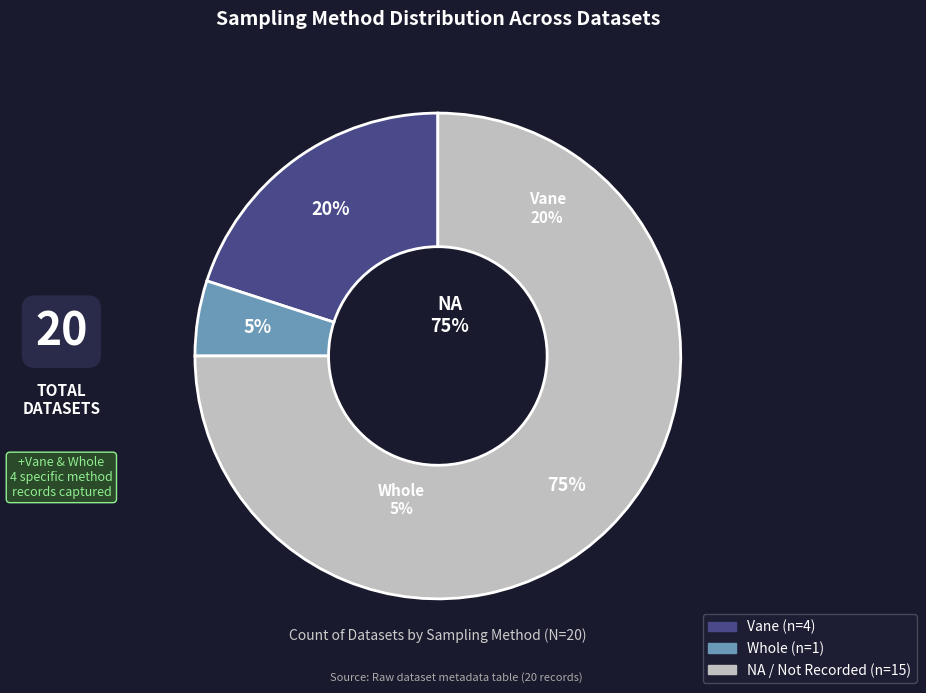

Rank the categories by value from lowest to highest.

Whole, Vane, NA